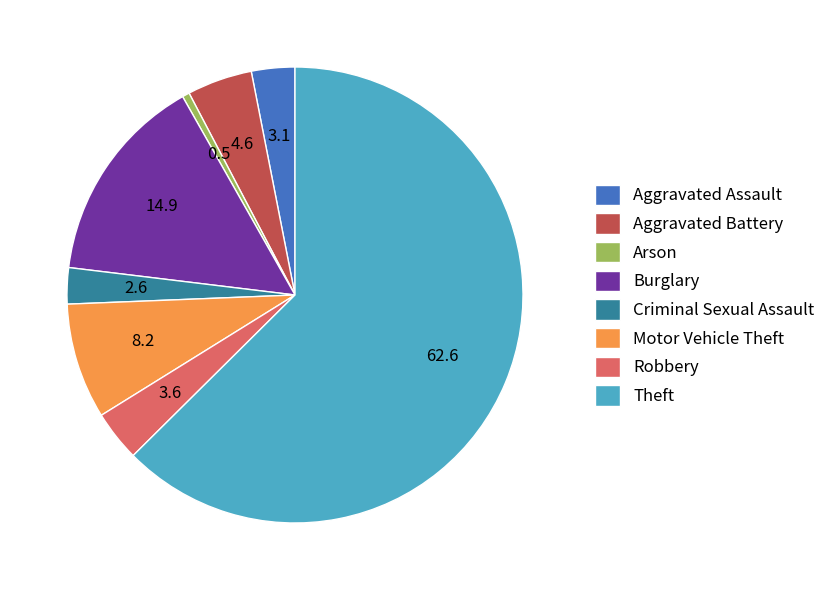

What is the ratio of the value at Criminal Sexual Assault to the value at Burglary?

0.2